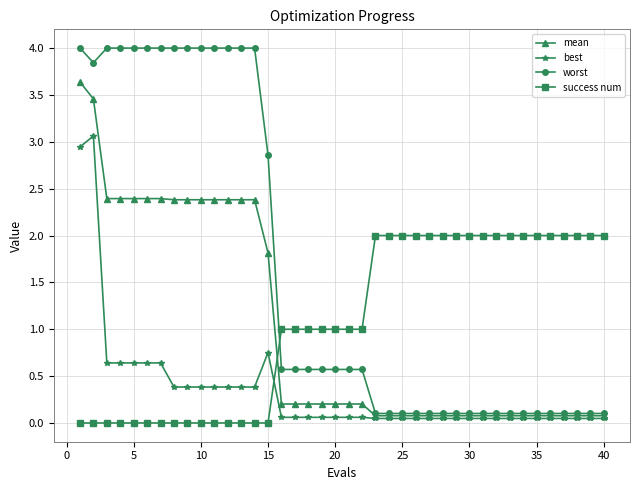

Which series has the largest range (max minus min)?

worst